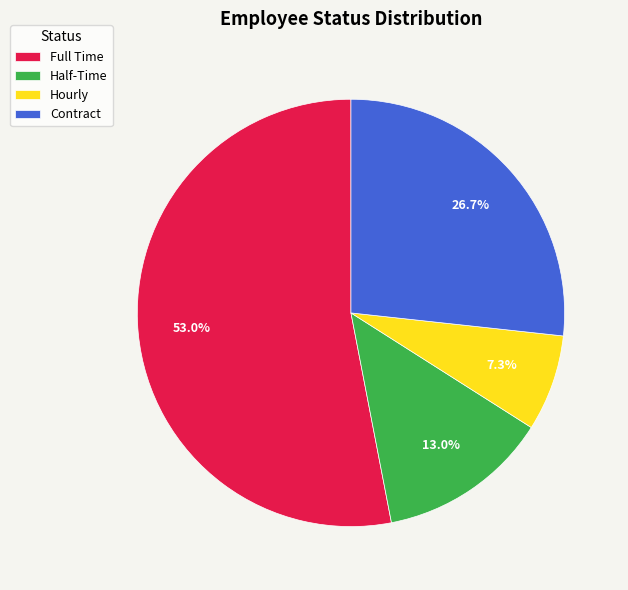

To the nearest percent, what is the difference between the Half-Time and Full Time slice percentages?

40%